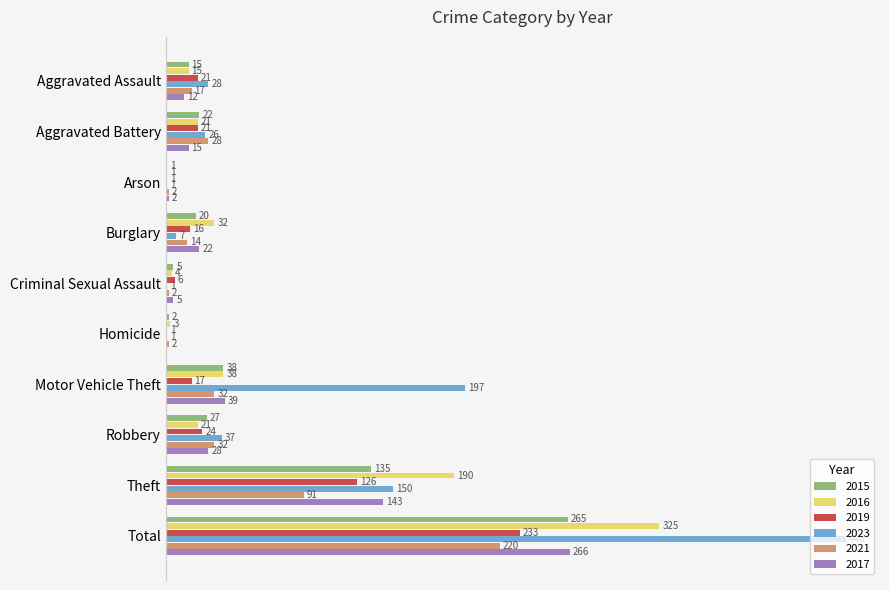

At which category is the sum across all series the highest?

Total